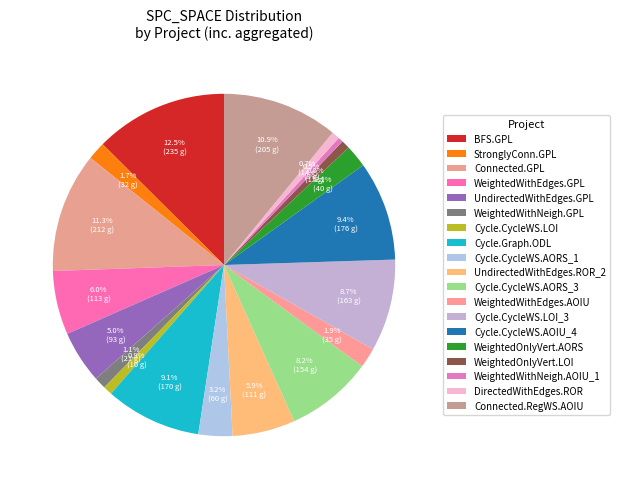

How many slices are in this pie chart?

19